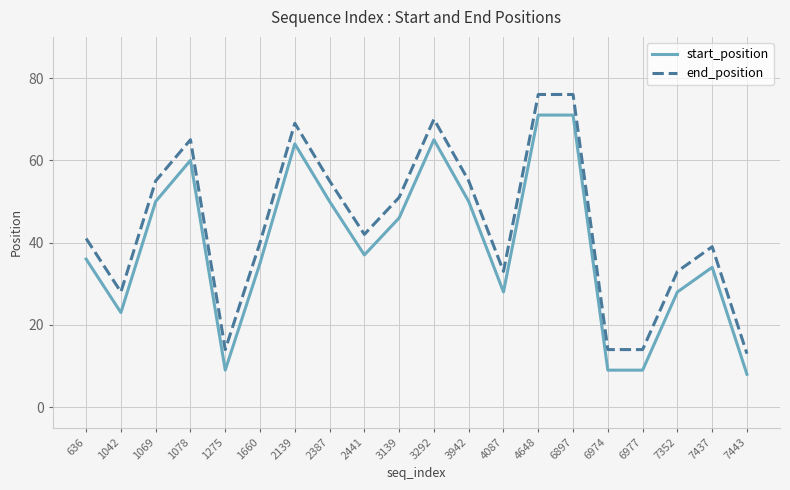

What is the total value across all series at 2441?

79